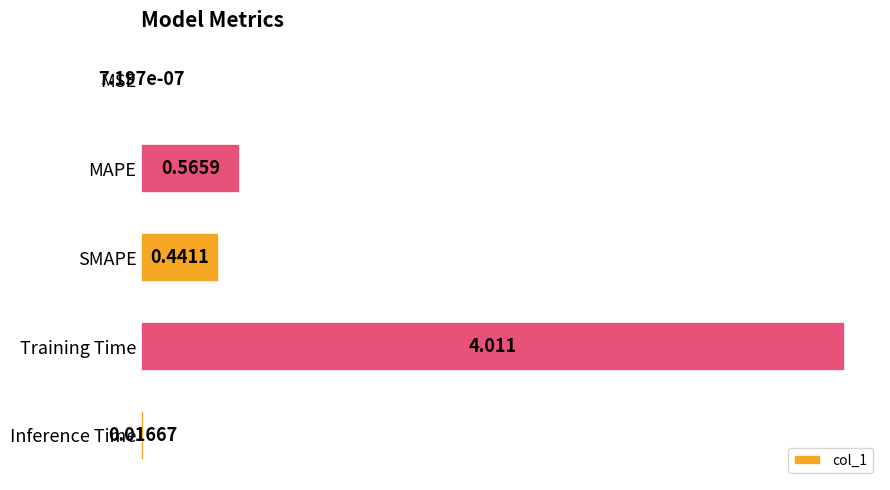

What is the maximum value shown in the chart?

4.0